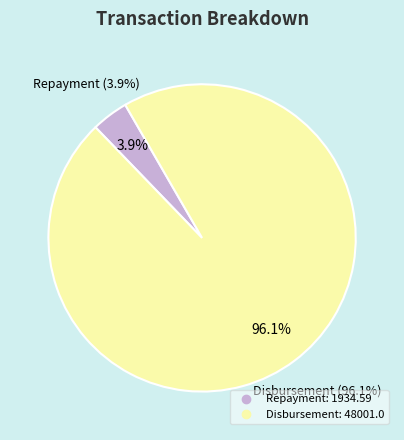

How many segments does this pie chart have?

2